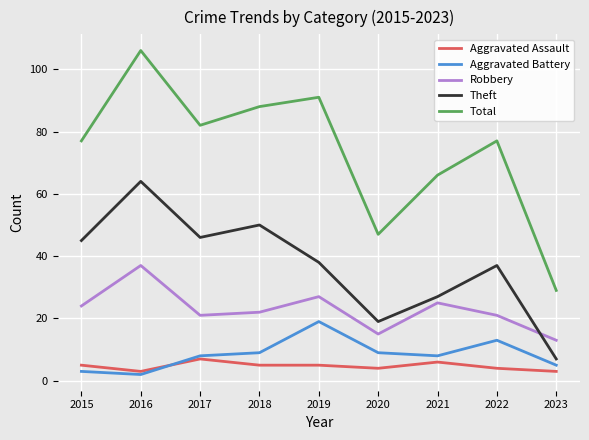

What is the total value across all series at 2023?

57